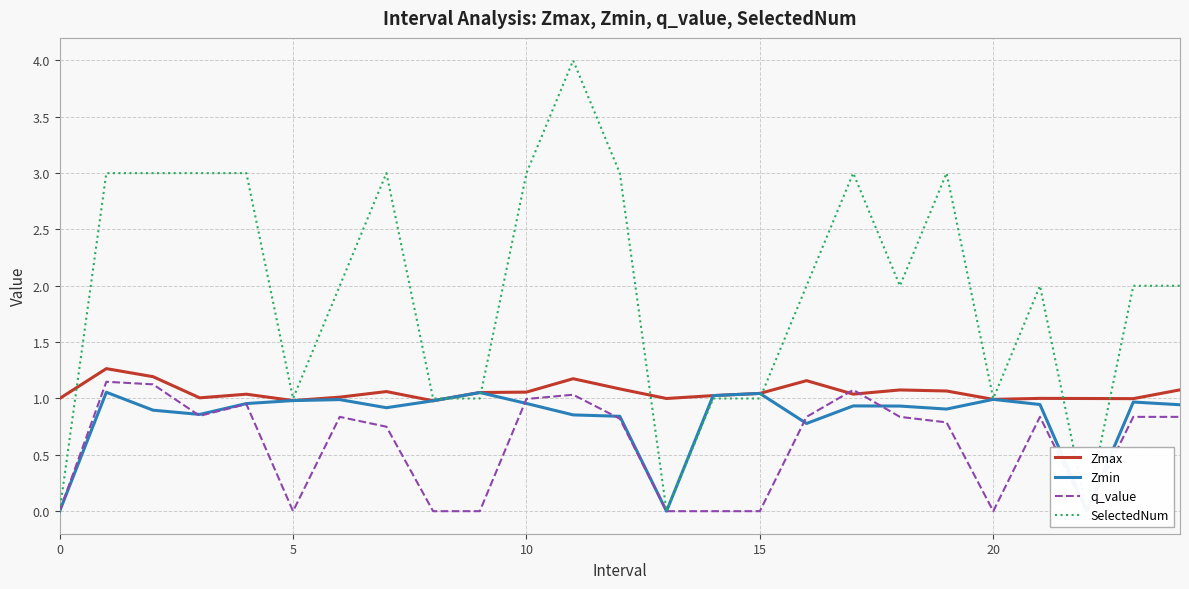

List the series in order of their overall mean, lowest first.

q_value, Zmin, Zmax, SelectedNum